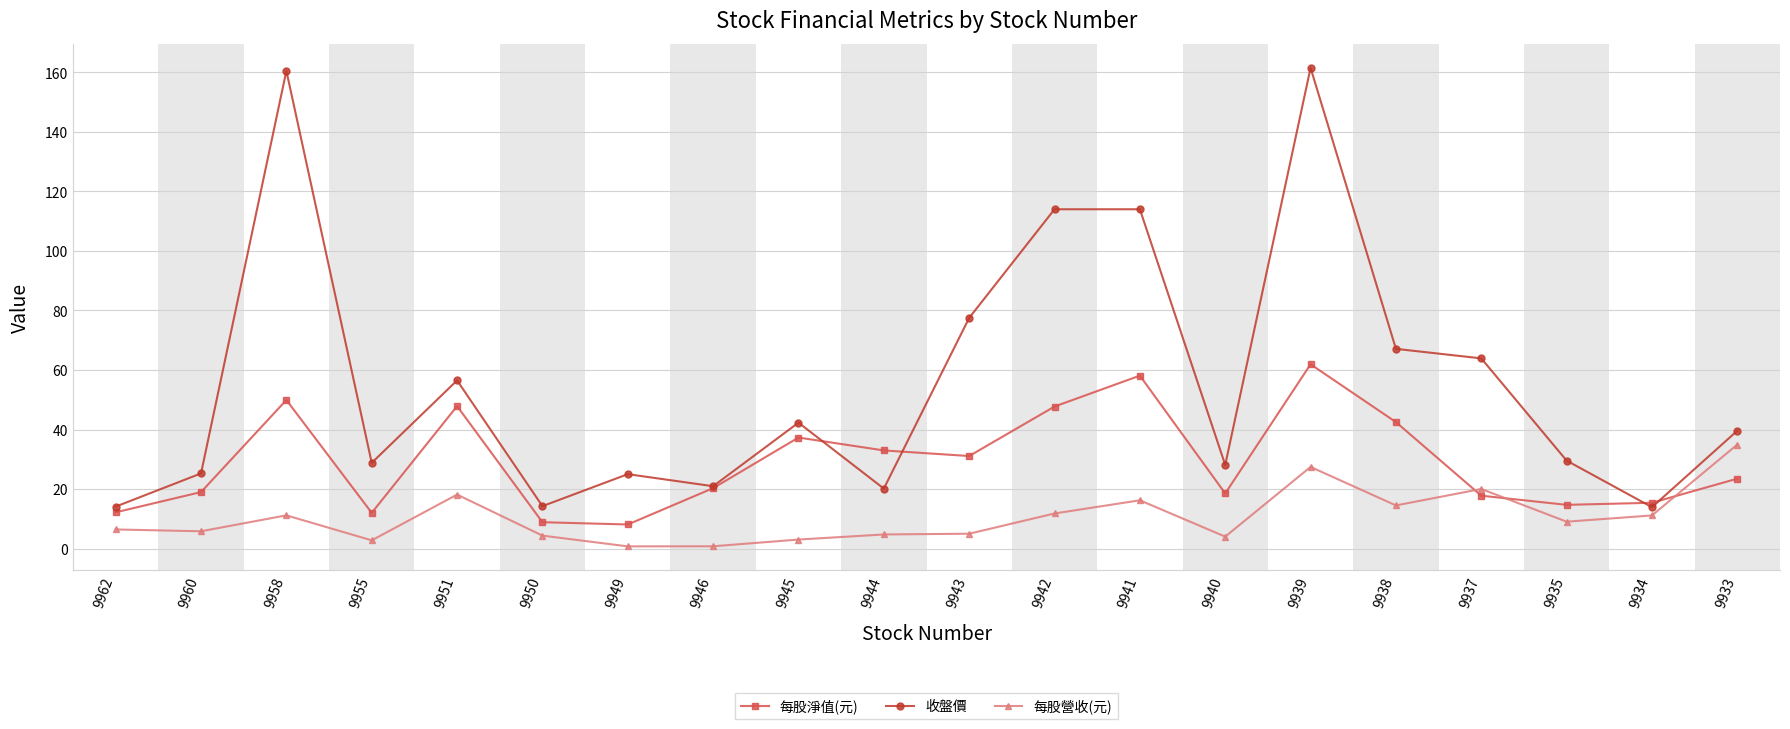

Rank the series at 9943 from highest to lowest value.

收盤價, 每股淨值(元), 每股營收(元)